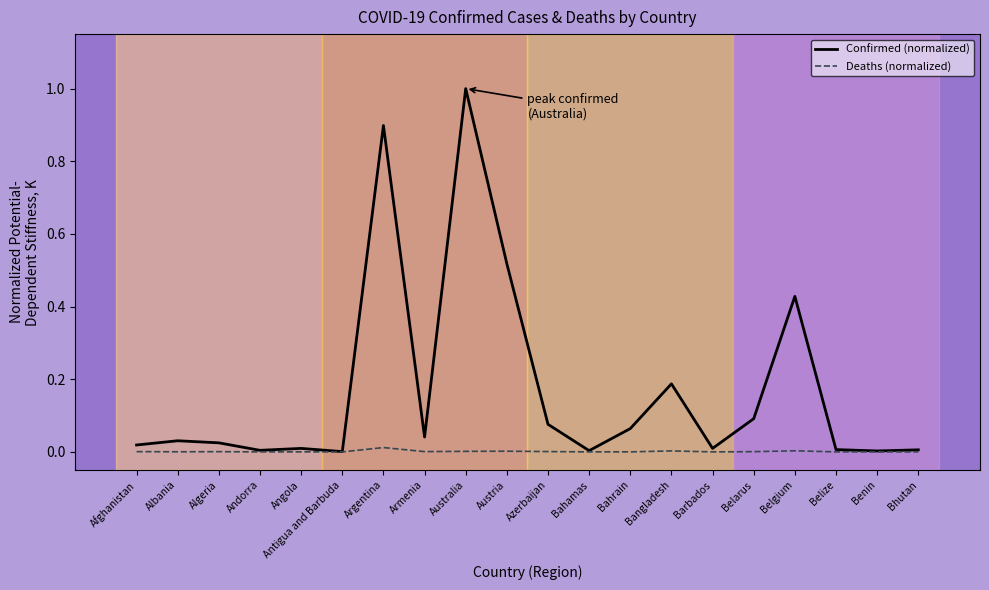

Is it true that Deaths (normalized) equals 0.0 at Barbados?

True